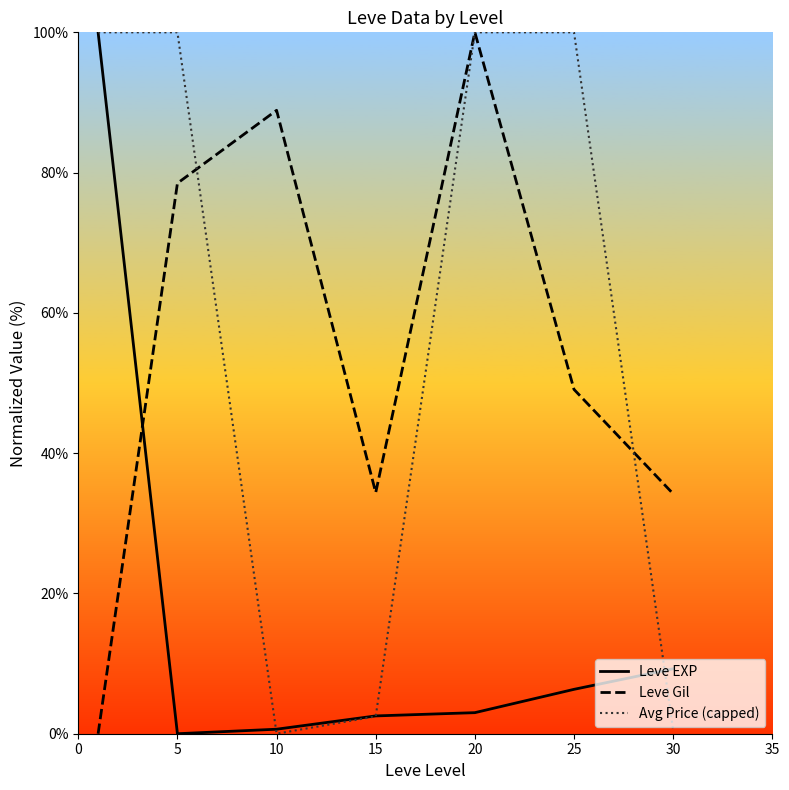

What is the greatest value displayed?

100.0